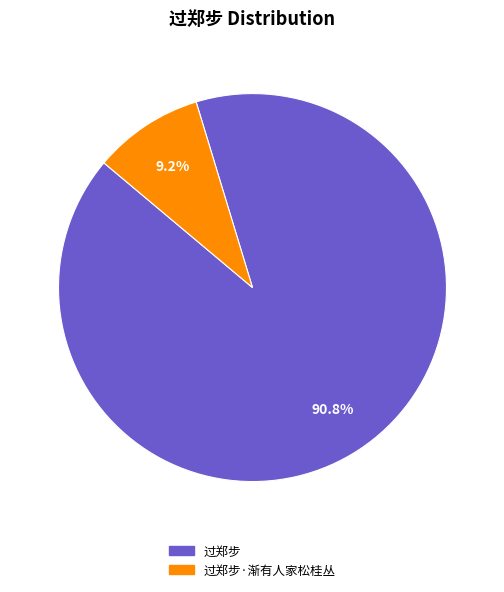

How many segments does this pie chart have?

2